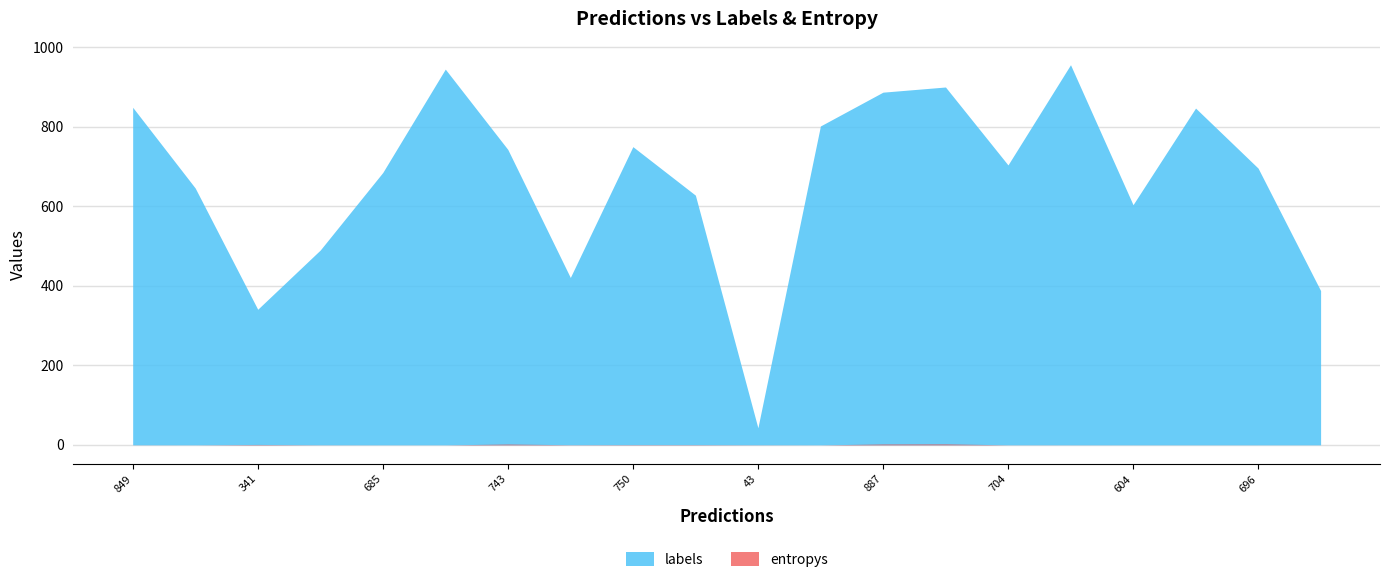

Where is the first local maximum for labels?

5